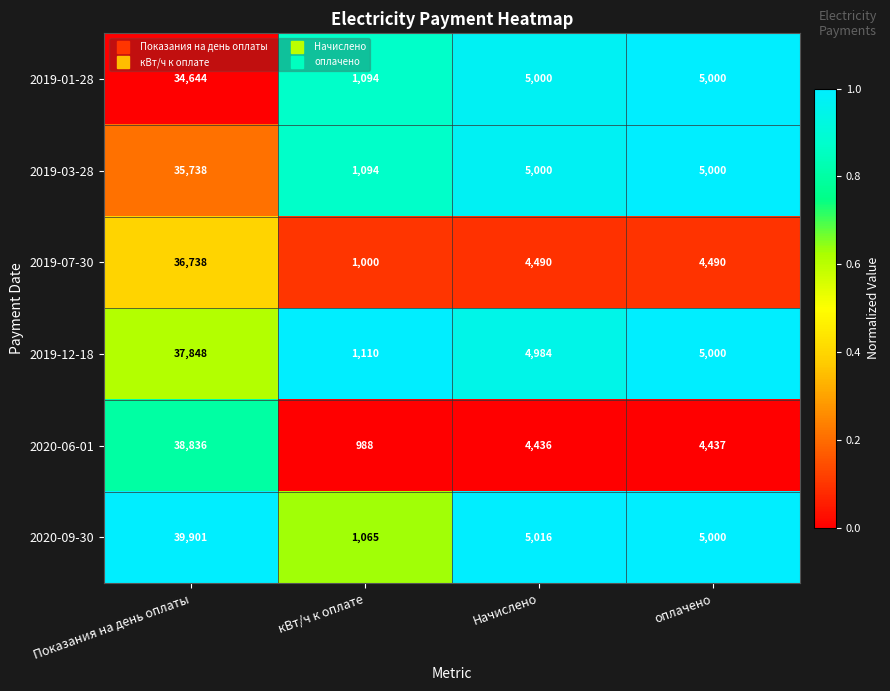

What is the sum of the 2019-01-28 values at Показания на день оплаты and кВт/ч к оплате?

35738